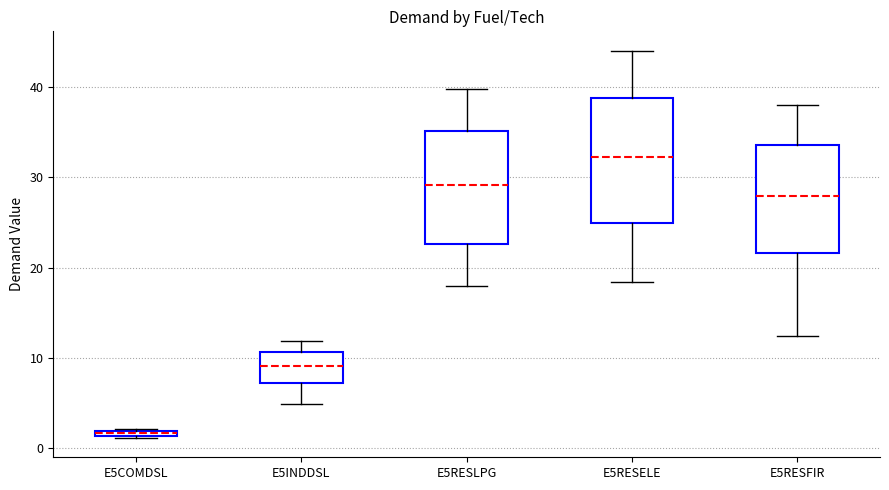

Which box is the tallest, from its lower edge to its upper edge?

E5RESELE